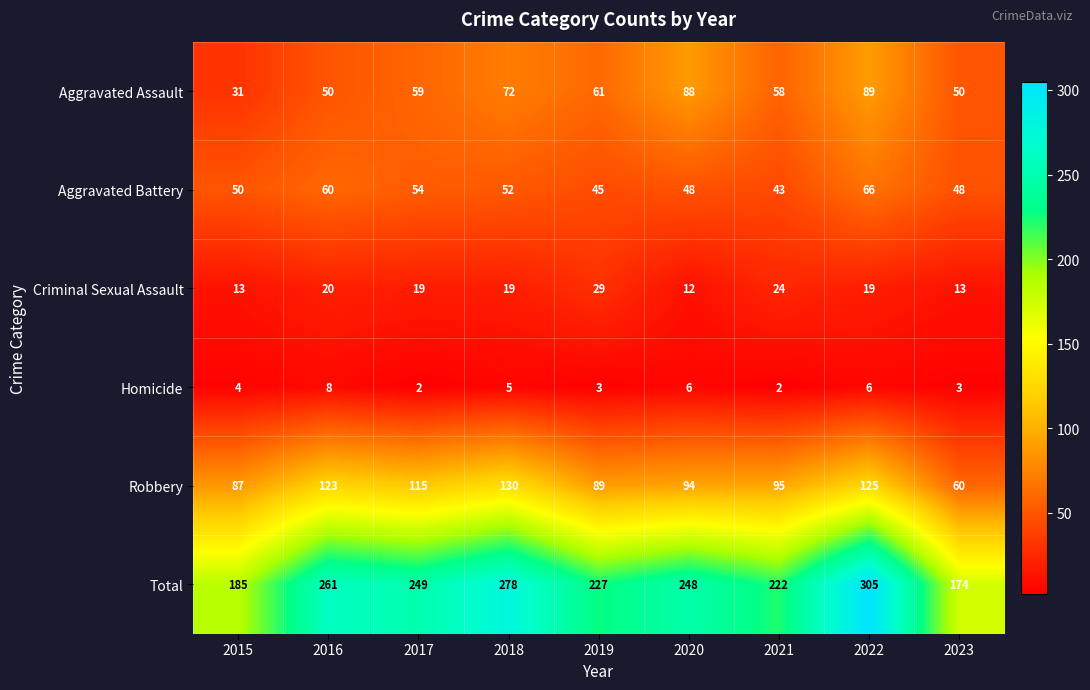

The value of Criminal Sexual Assault at 2021 is 24. True or false?

True